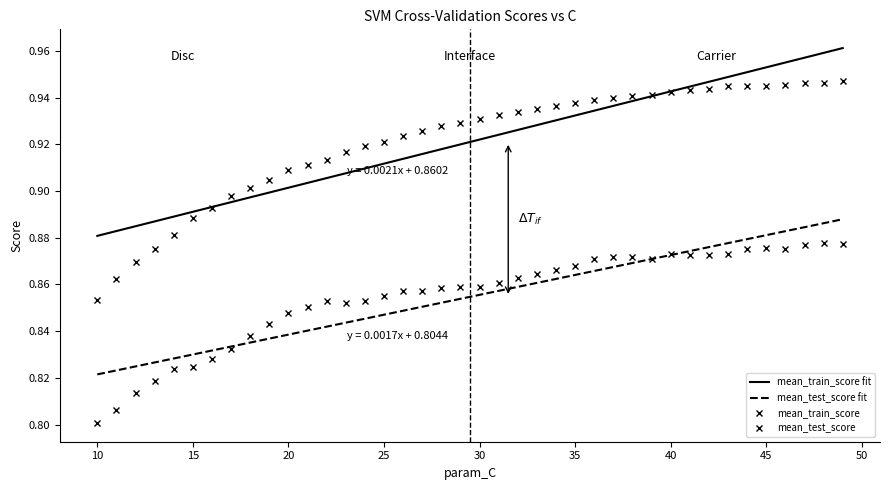

Reading right to left, list all the values displayed in this chart.

mean_train_score: 0.9	0.9	0.9	0.9	0.9	0.9	0.9	0.9	0.9	0.9	0.9	0.9	0.9	0.9	0.9	0.9	0.9	0.9	0.9	0.9	0.9	0.9	0.9	0.9	0.9	0.9	0.9	0.9	0.9	0.9	0.9	0.9	0.9	0.9	0.9	0.9	0.9	0.9	0.9	0.9
mean_test_score: 0.9	0.9	0.9	0.9	0.9	0.9	0.9	0.9	0.9	0.9	0.9	0.9	0.9	0.9	0.9	0.9	0.9	0.9	0.9	0.9	0.9	0.9	0.9	0.9	0.9	0.9	0.9	0.9	0.9	0.8	0.8	0.8	0.8	0.8	0.8	0.8	0.8	0.8	0.8	0.8